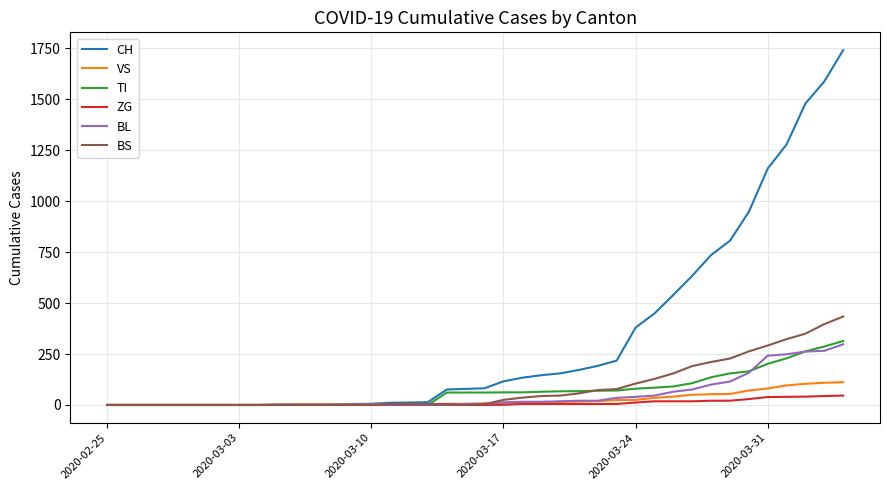

Which series has the widest spread of values?

CH